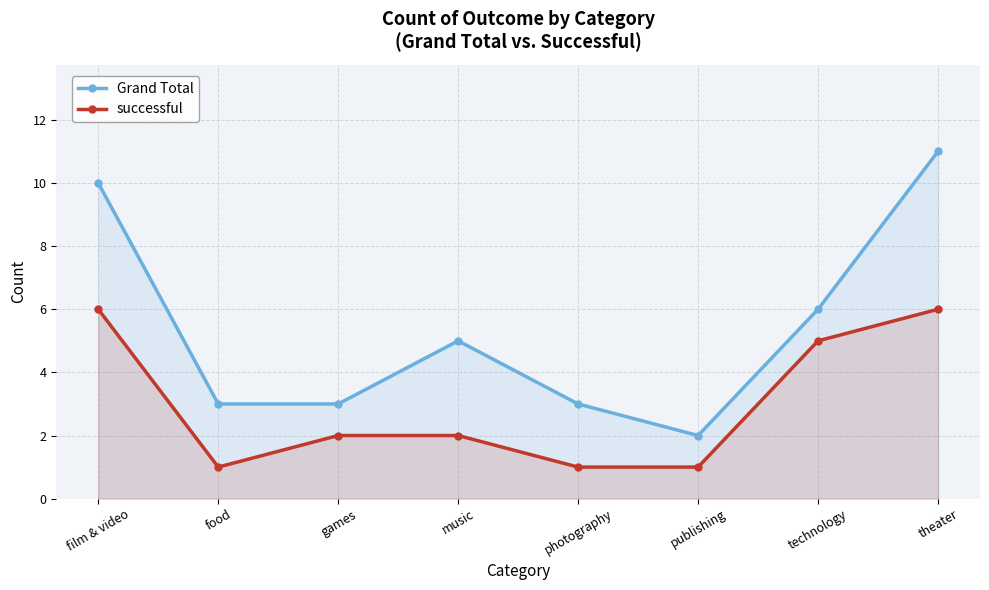

The value of Grand Total at film & video is 10. True or false?

True